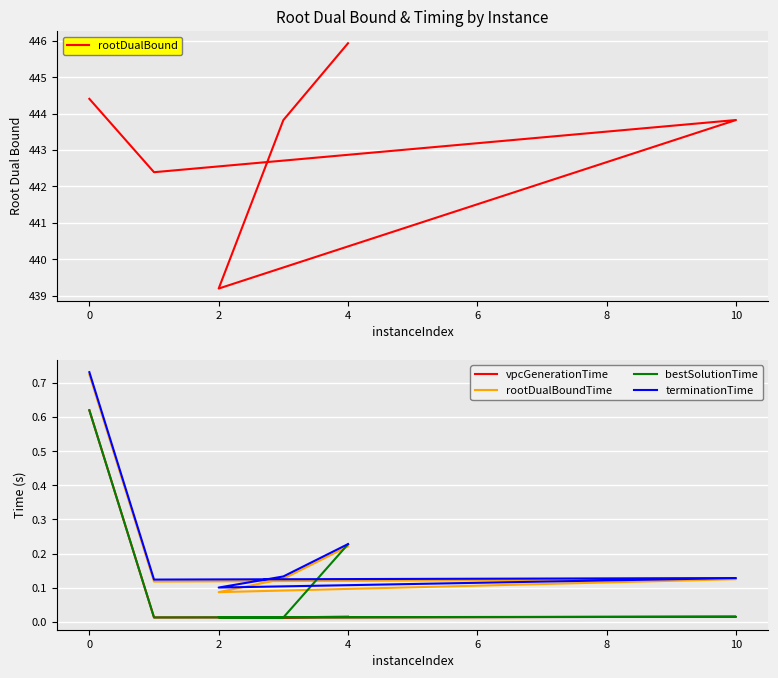

Between 6 and 8, which is larger?

8